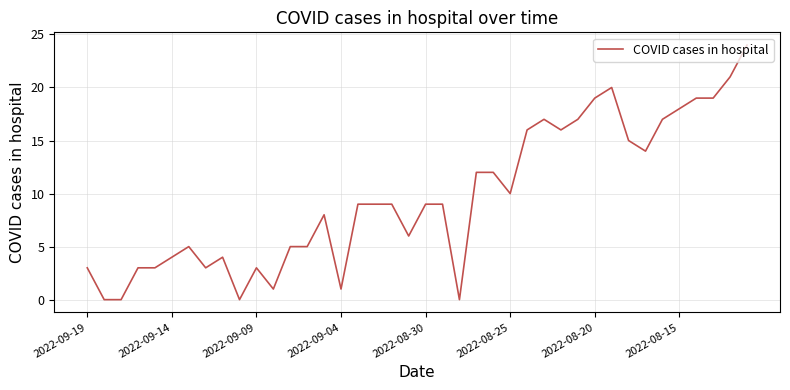

Reading left to right, transcribe all the data shown in this chart.

3	0	0	3	3	4	5	3	4	0	3	1	5	5	8	1	9	9	9	6	9	9	0	12	12	10	16	17	16	17	19	20	15	14	17	18	19	19	21	24